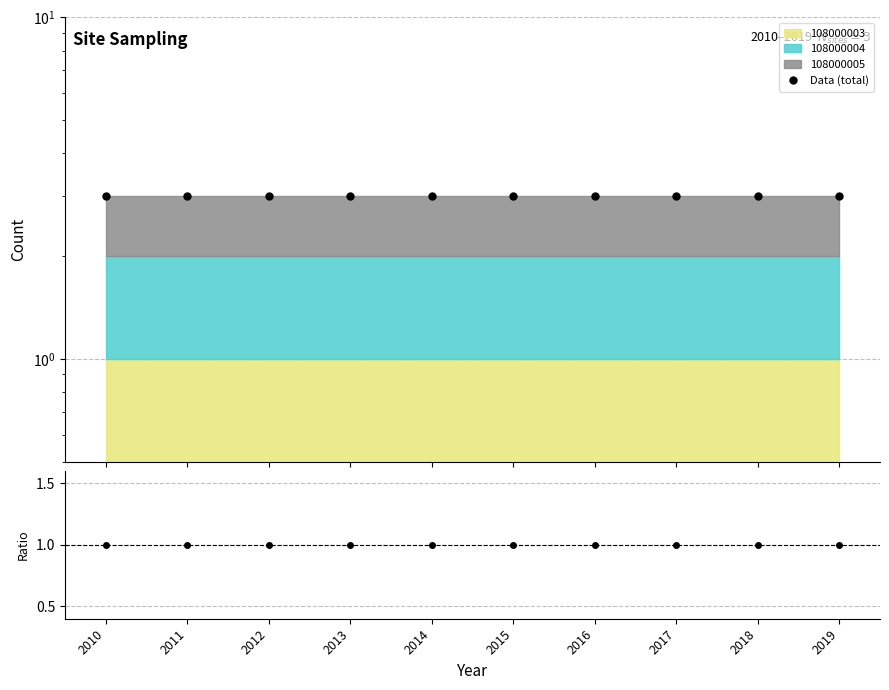

At which category is the sum across all series the highest?

2010